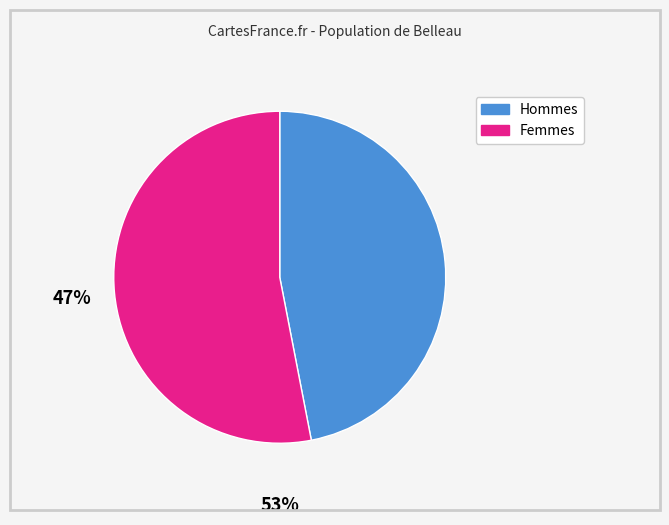

Does any single category account for the majority?

Yes